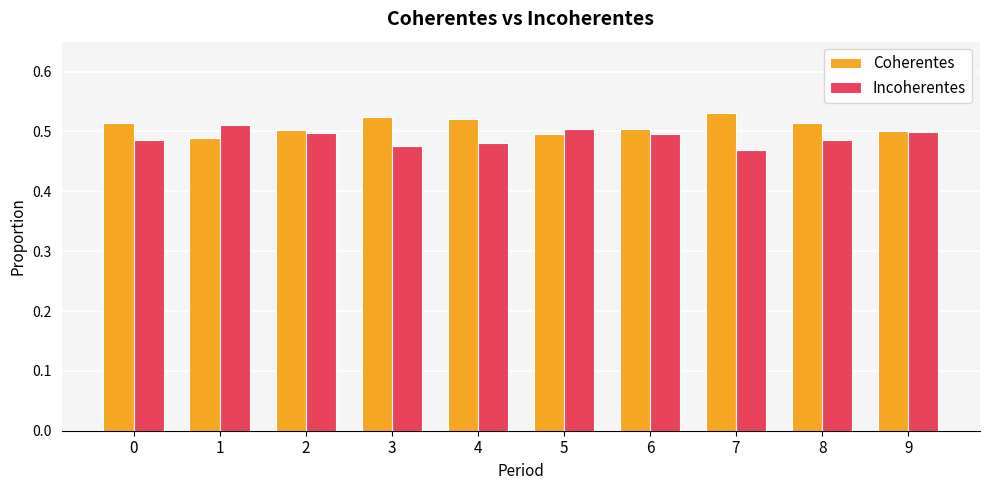

At which label is Coherentes closest to 0?

1